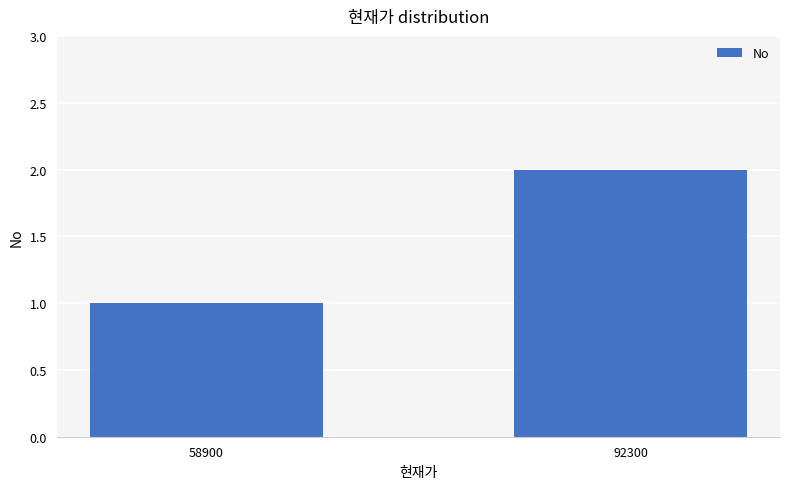

The value at 92300 is 2. True or false?

True